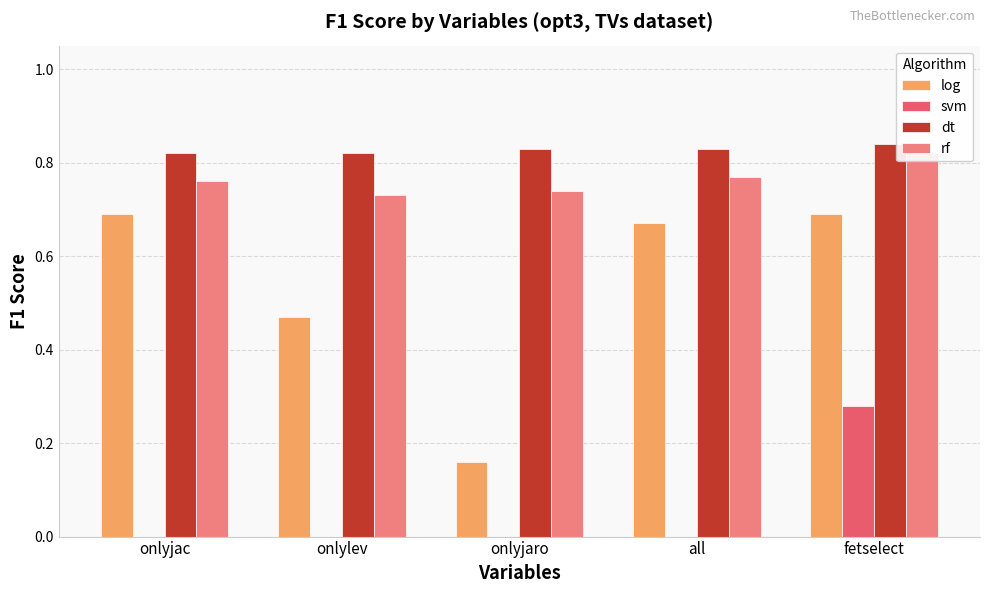

Which series changed the most between onlylev and onlyjaro?

log